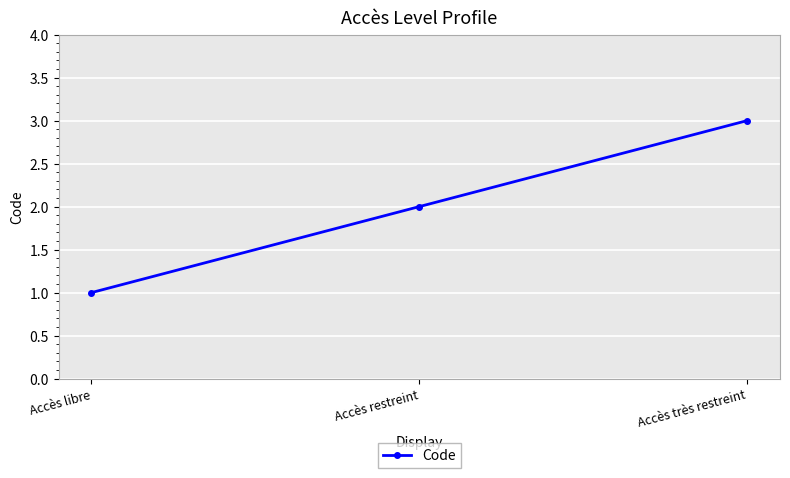

What position from the right is Accès libre?

3